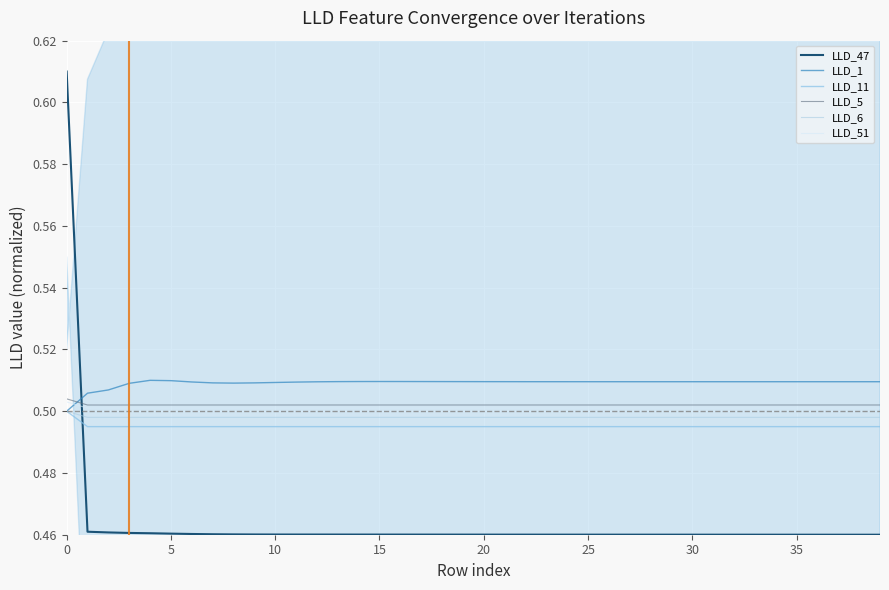

What is the sum of the LLD_5 values at 22 and 29?

1.0